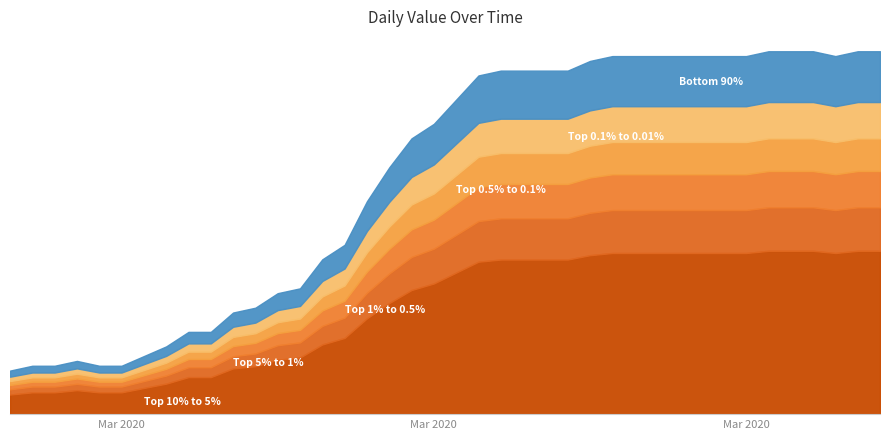

At which category does the data reach its first local peak?

2020-03-01